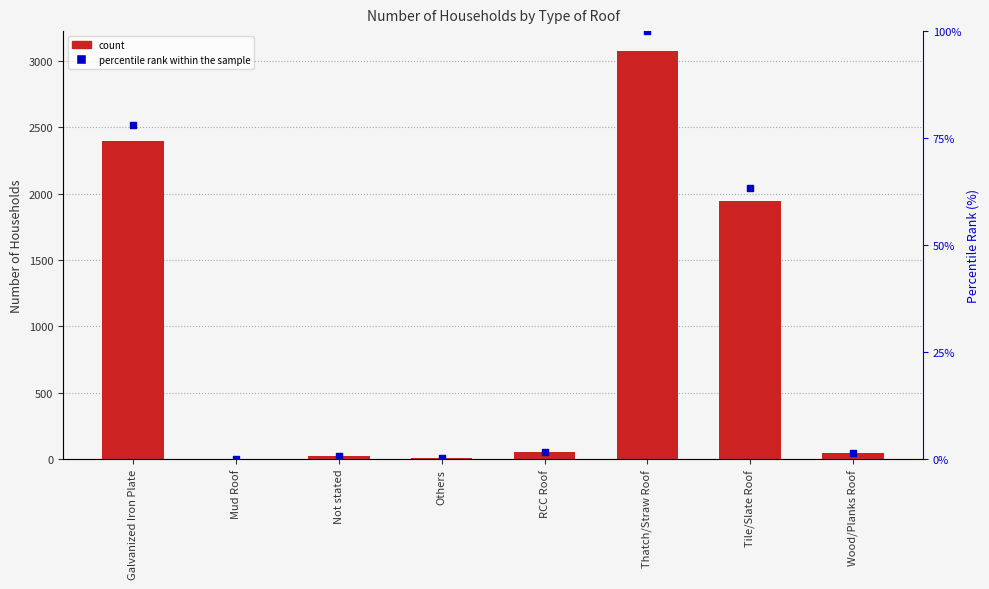

Which series reaches the maximum Y coordinate?

Number